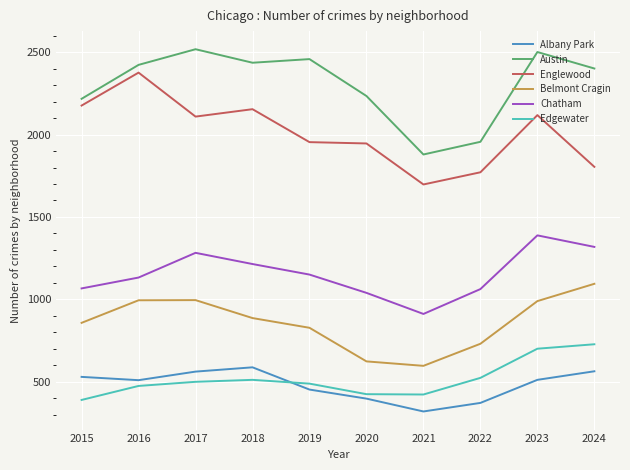

In Edgewater, how many points are higher than both neighbors (excluding endpoints)?

1